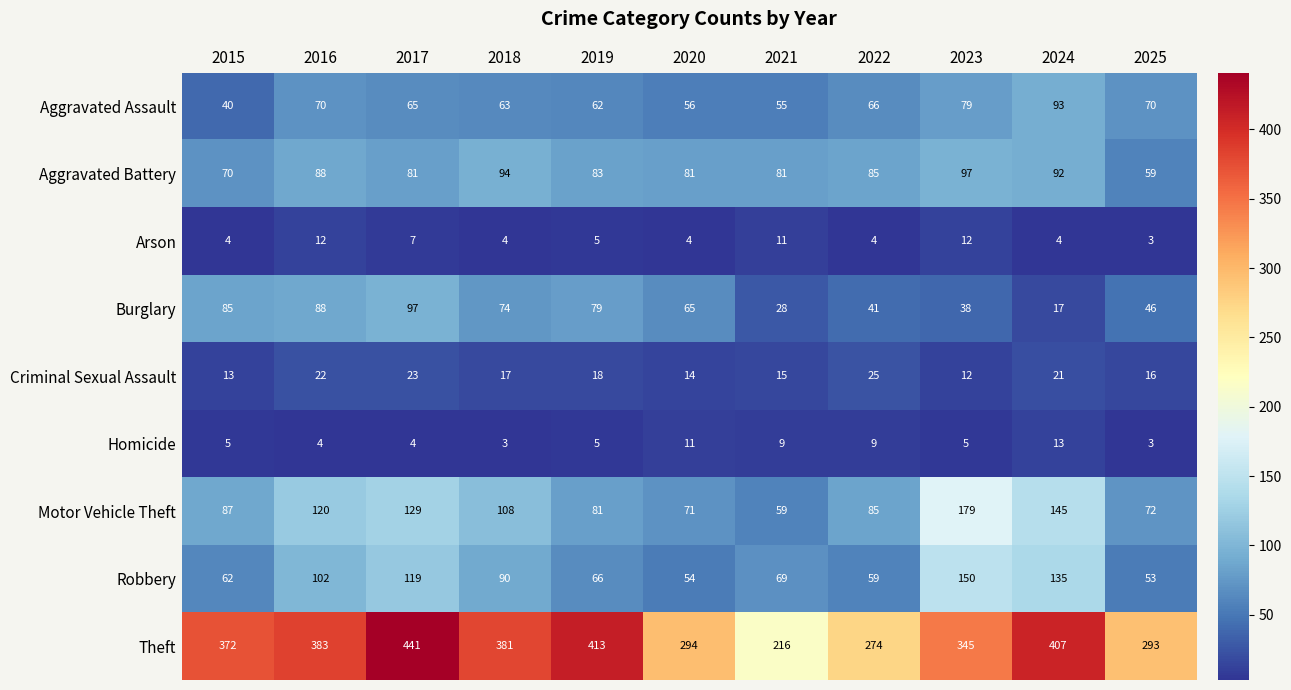

What is the maximum value for Arson?

12